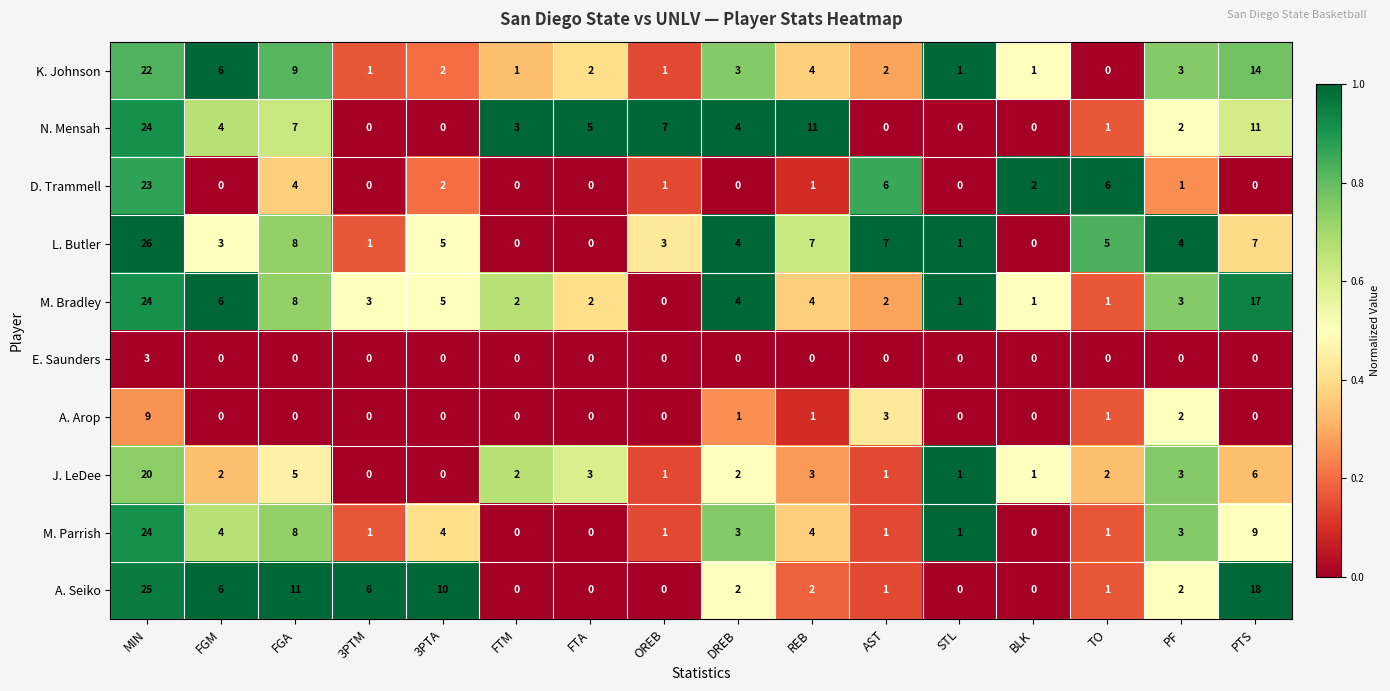

What is the difference between the A. Seiko values at REB and 3PTA?

8